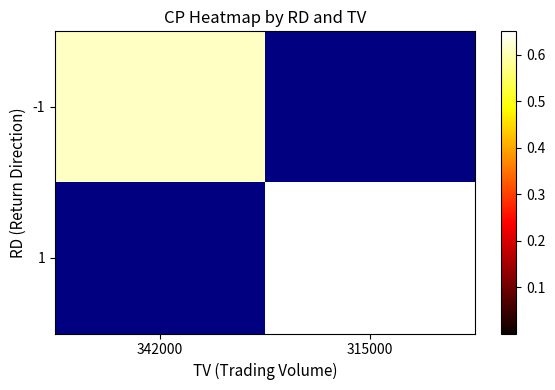

Rank the series at 342000 from lowest to highest value.

1, -1